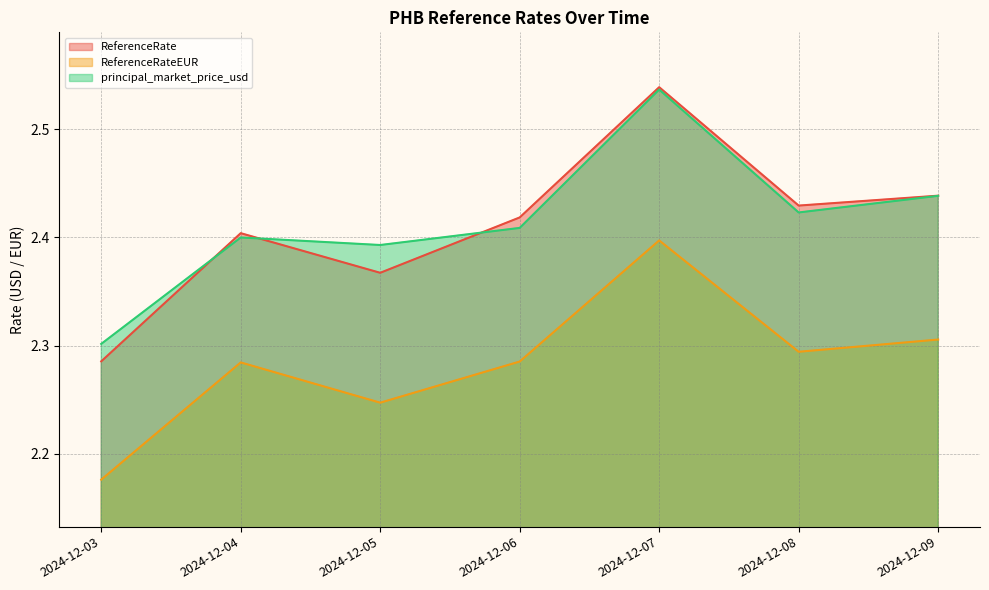

What is the sum of all principal_market_price_usd values?

16.9